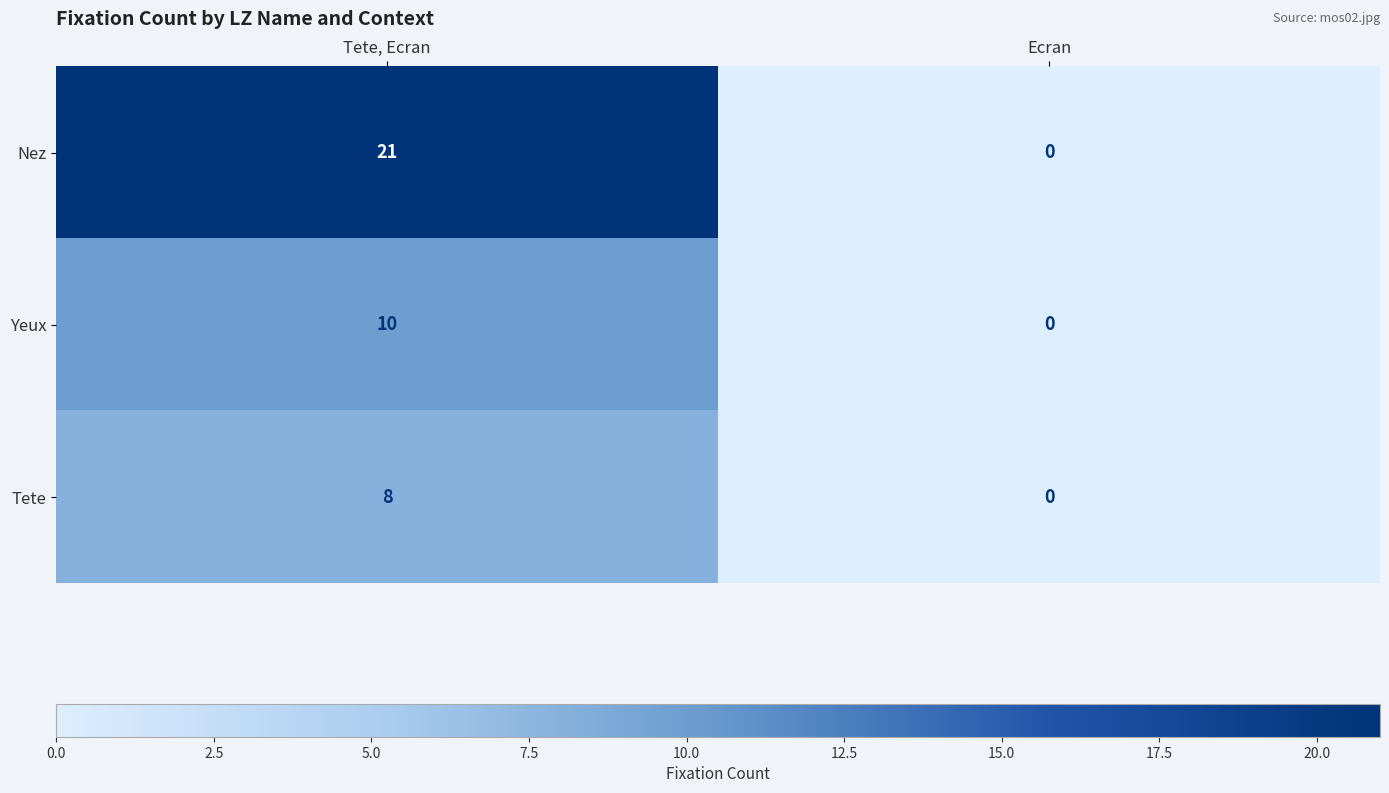

Is the value of Tete at Tete, Ecran greater than the value of Yeux at Tete, Ecran?

No